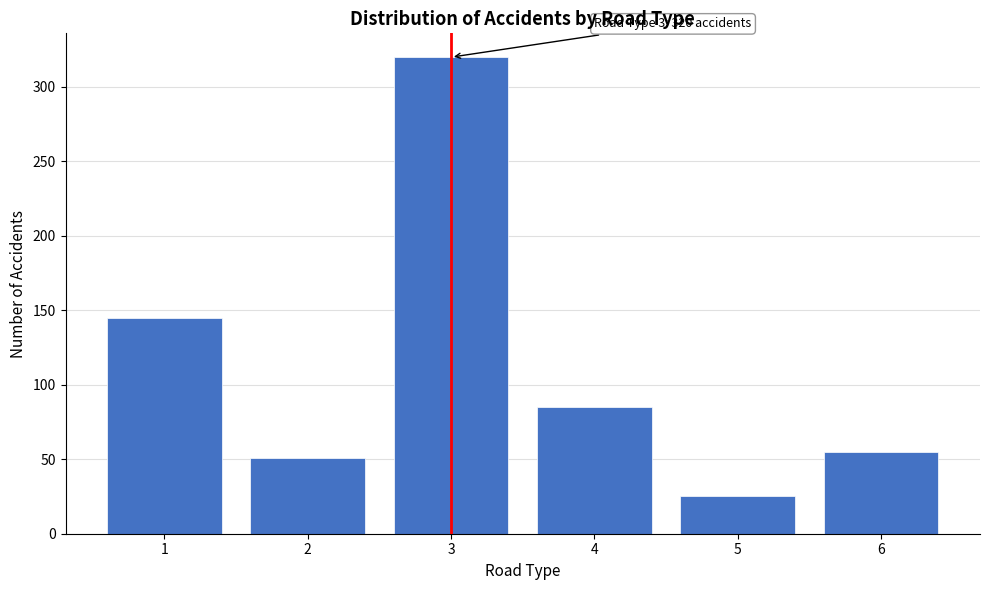

Reading right to left, extract all data points from this chart.

6=55	5=25	4=85	3=320	2=51	1=145